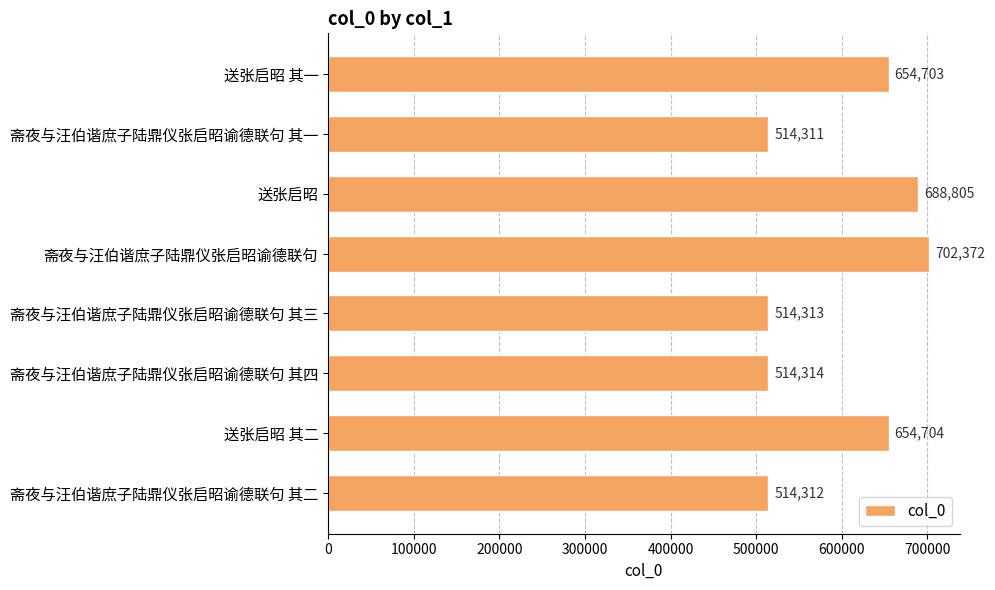

Reading top to bottom, extract all data points from this chart.

送张启昭 其一=654703	斋夜与汪伯谐庶子陆鼎仪张启昭谕德联句 其一=514311	送张启昭=688805	斋夜与汪伯谐庶子陆鼎仪张启昭谕德联句=702372	斋夜与汪伯谐庶子陆鼎仪张启昭谕德联句 其三=514313	斋夜与汪伯谐庶子陆鼎仪张启昭谕德联句 其四=514314	送张启昭 其二=654704	斋夜与汪伯谐庶子陆鼎仪张启昭谕德联句 其二=514312